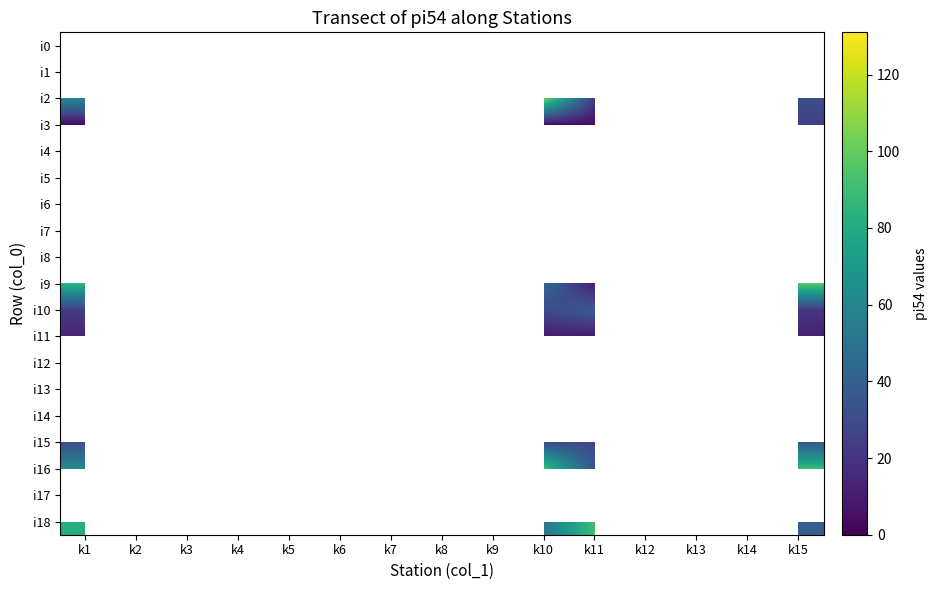

True or false: i6 has a value of 7.0 at k7.

True